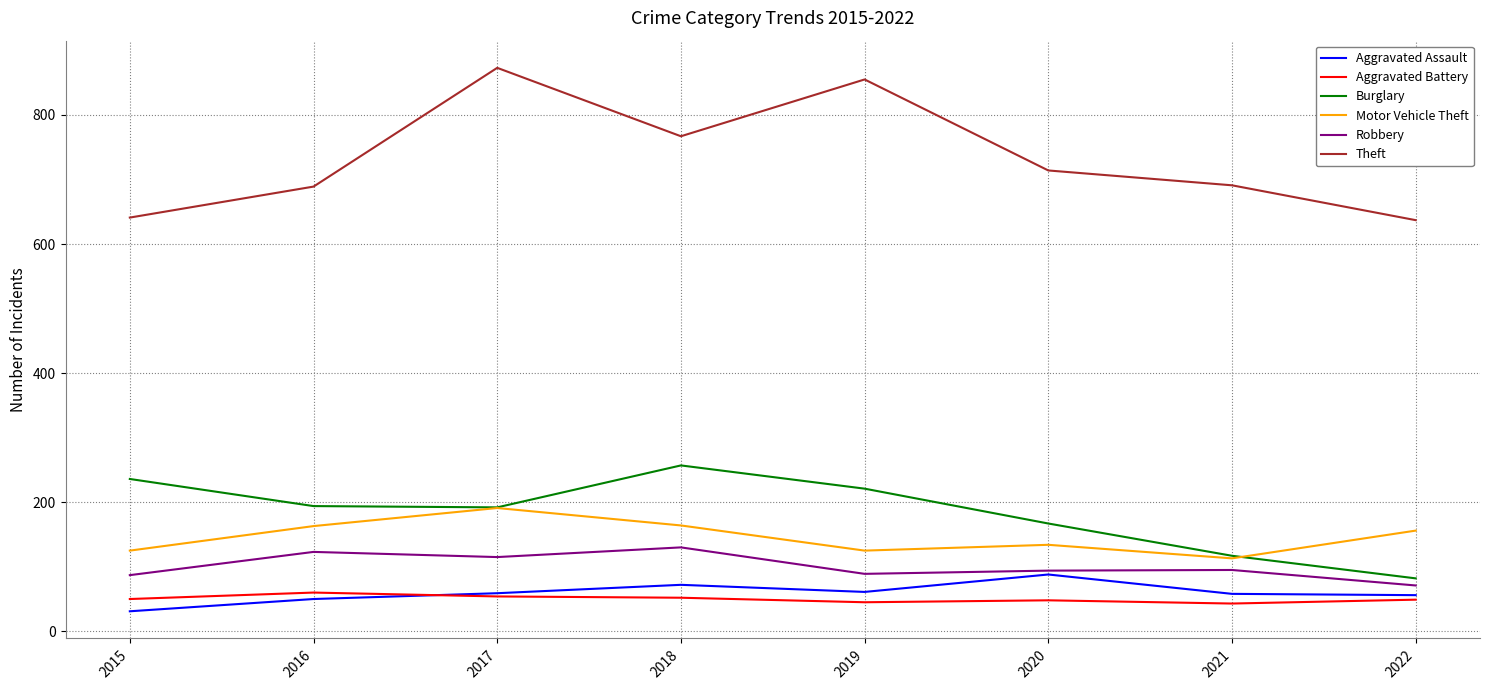

Count the number of data series in this chart.

6